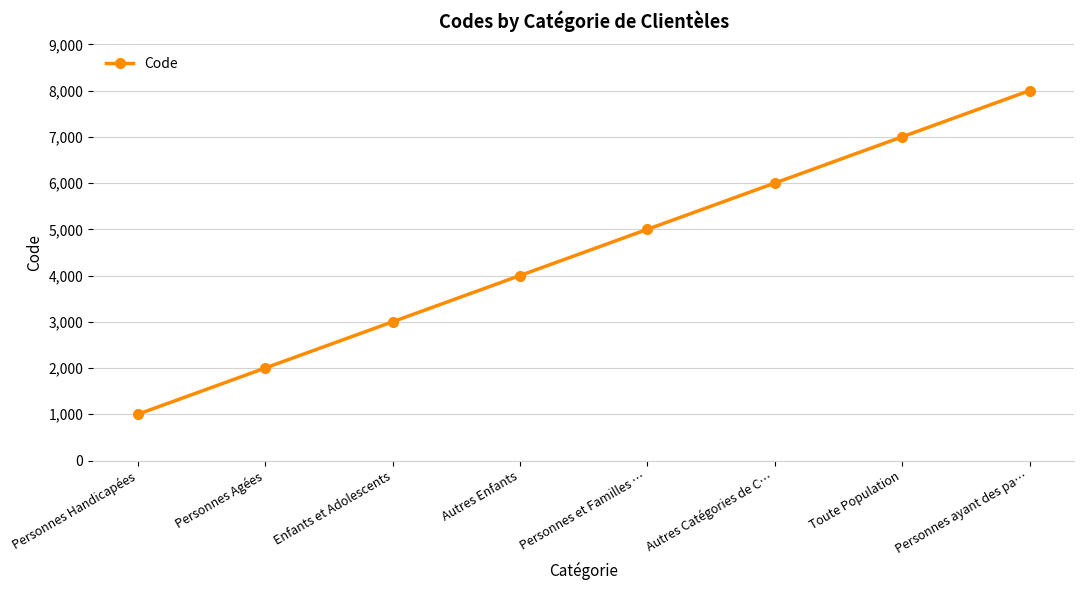

What is the change in value from Personnes Agées to Personnes et Familles …?

+3000